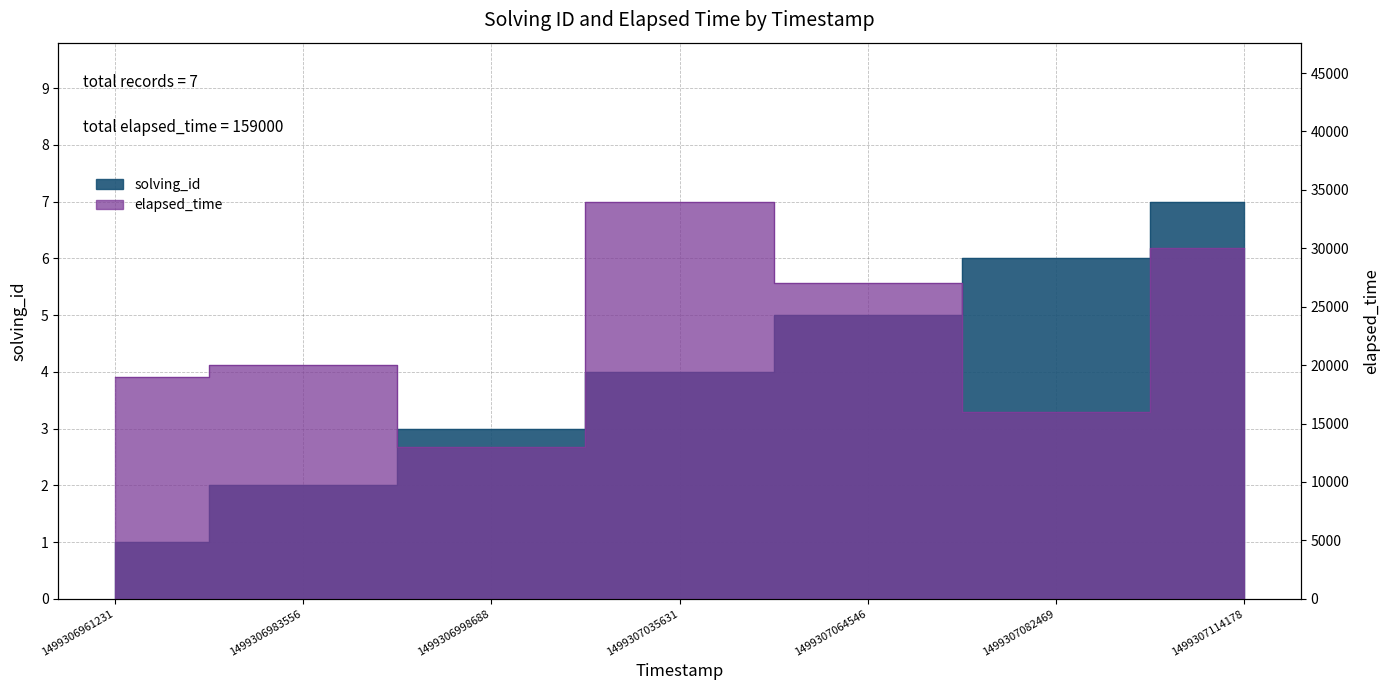

Which category has the highest value across all series?

1499307035631